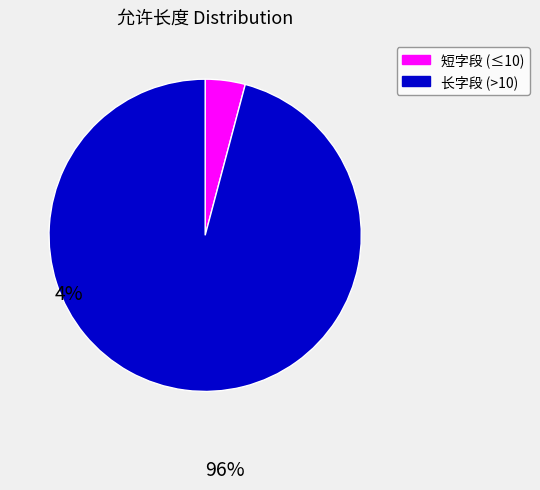

Is there a majority slice in this chart?

Yes